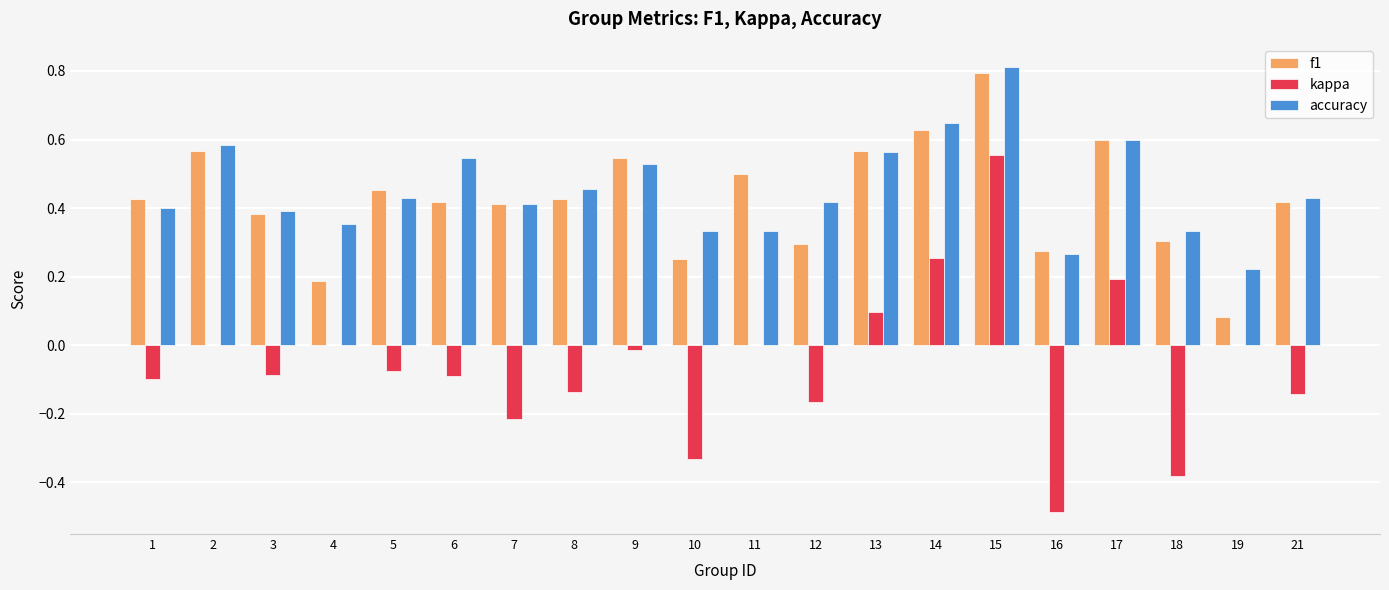

What is the sum of all accuracy values?

9.1